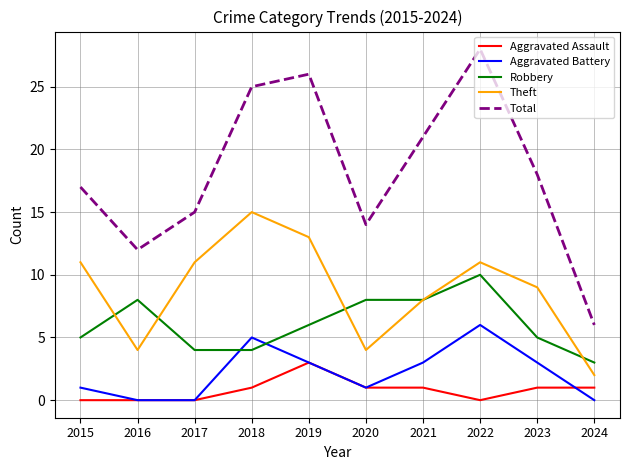

At which label does Robbery reach its peak?

2022